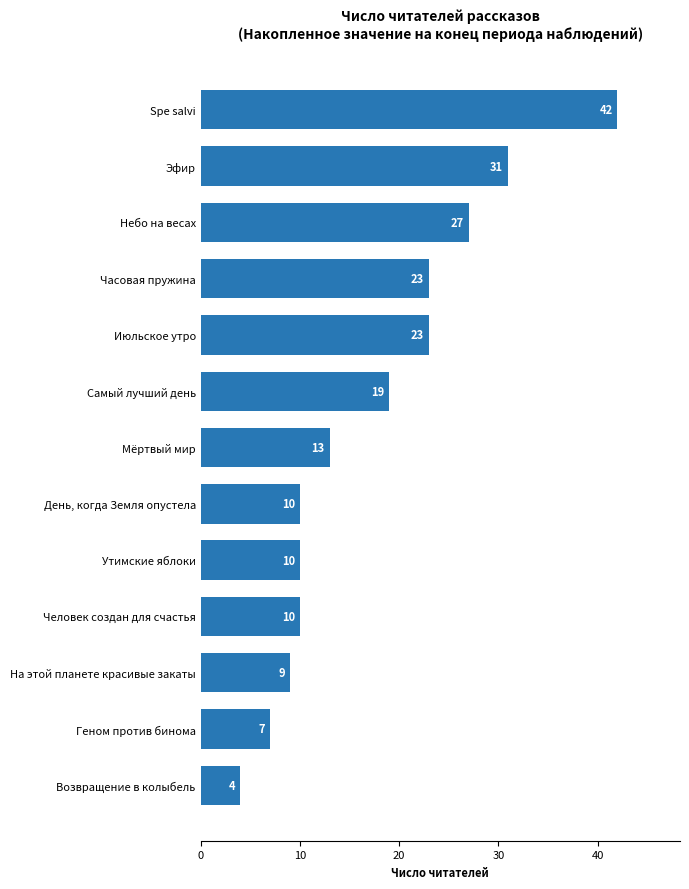

Reading top to bottom, list all the values displayed in this chart.

42	31	27	23	23	19	13	10	10	10	9	7	4